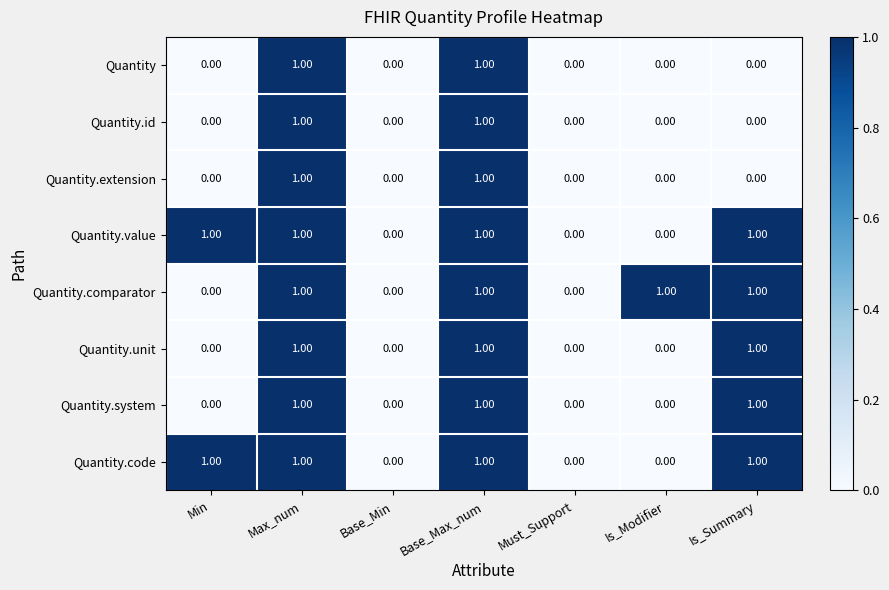

Count the number of categories in the chart.

7